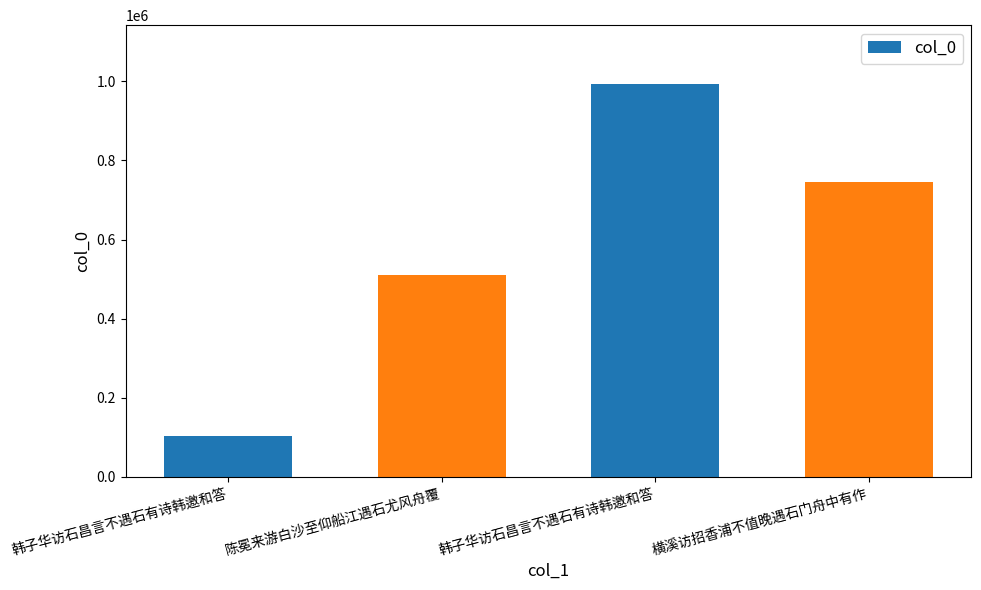

How many values are below 744333?

2